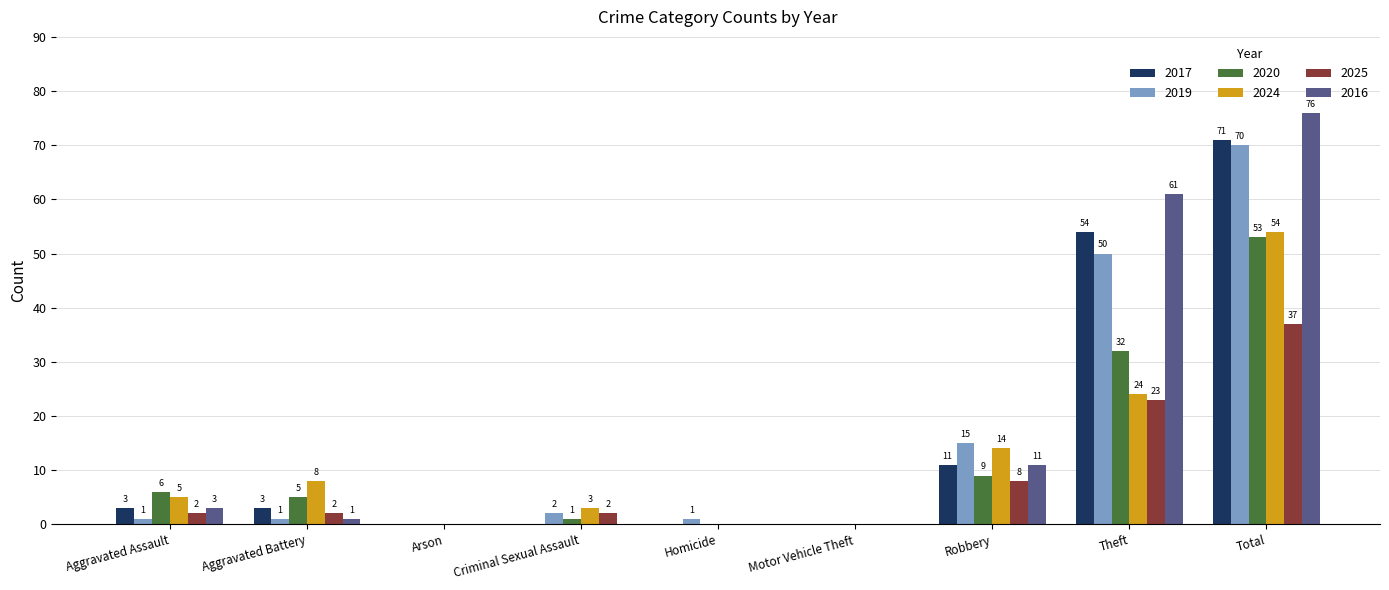

At which label does 2020 first exceed 5?

Aggravated Assault